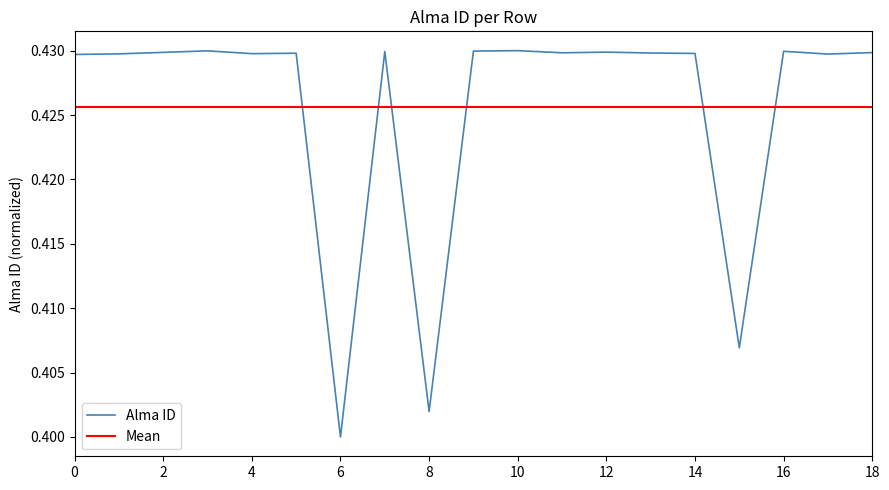

Where is the first local maximum?

3